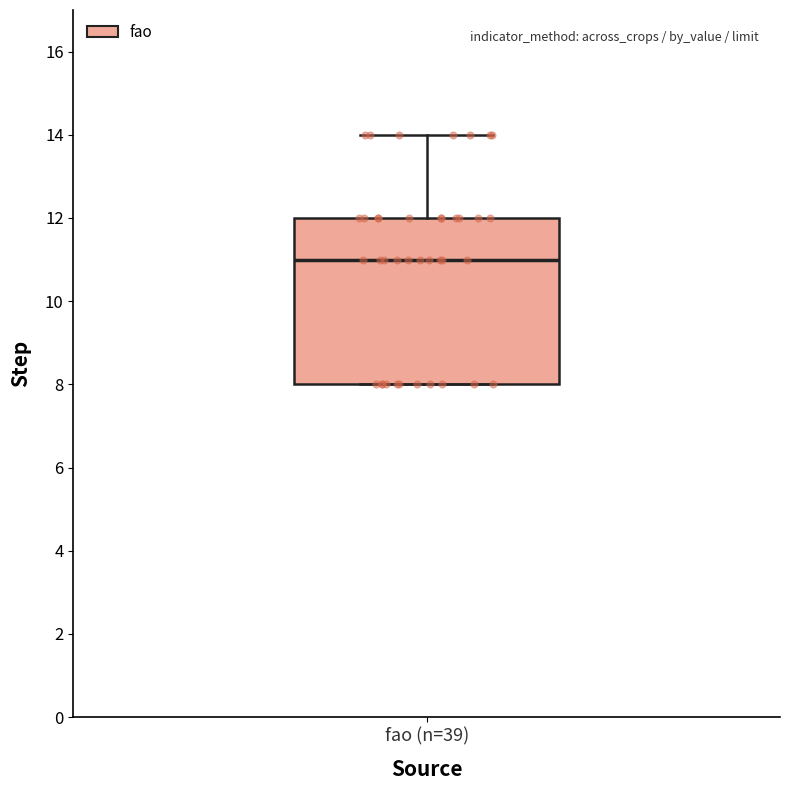

Read this box plot against the y-axis: the position of the median line, the range covered by the box, and the ends of both whiskers. The values are not printed on the chart, so give them approximately, as read against the axis.

median 11, box 8 to 12, whiskers 8 to 14